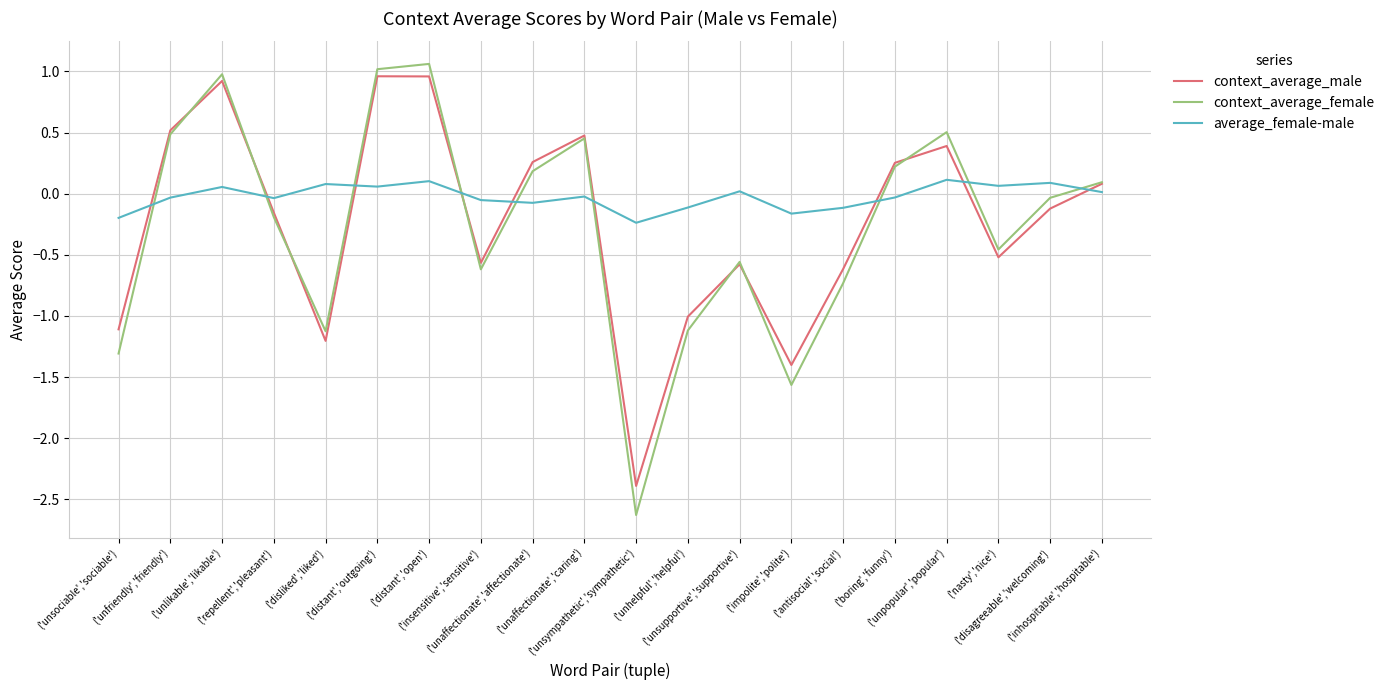

Rank the series by their maximum value, from lowest to highest.

average_female-male, context_average_male, context_average_female